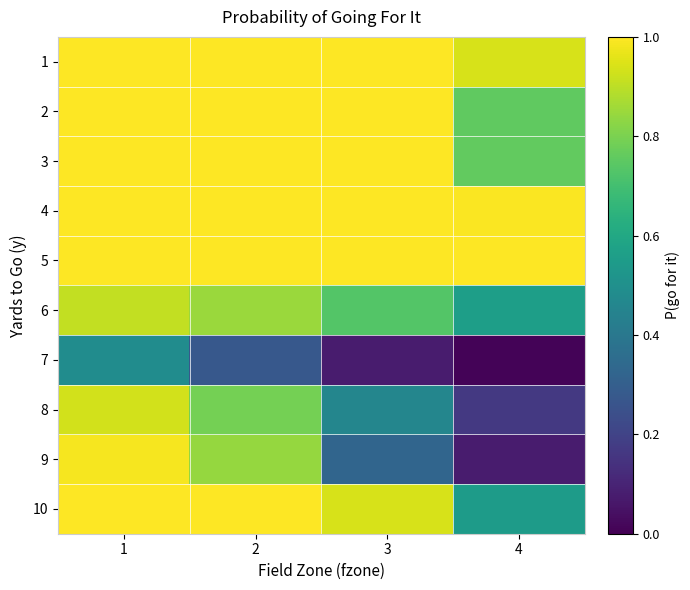

Which series has the largest total across all categories?

5